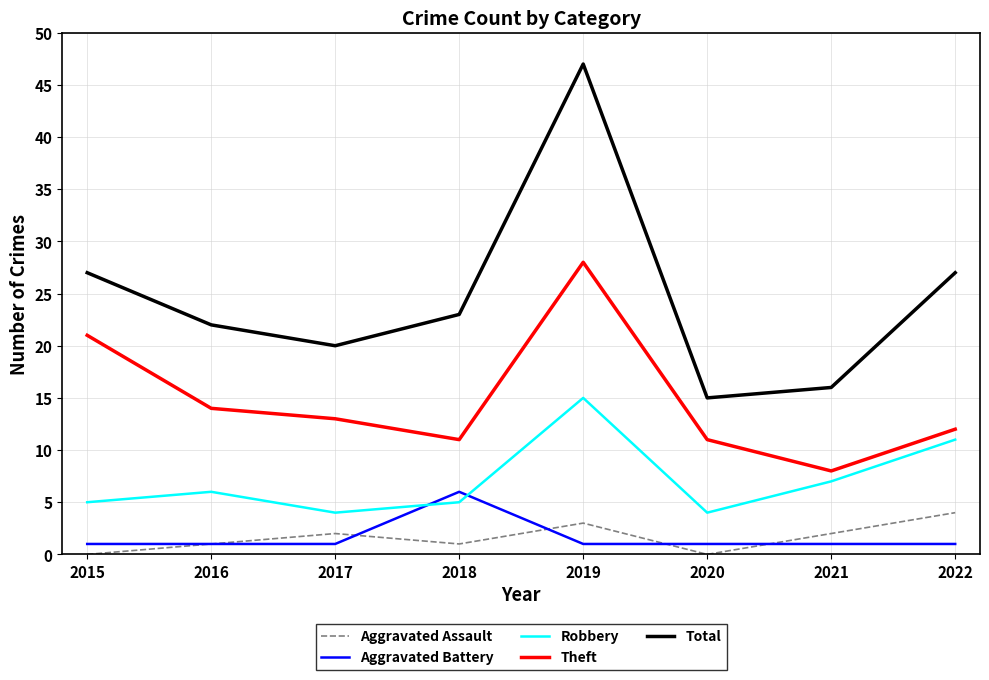

True or false: Aggravated Battery and Total intersect in this chart.

False